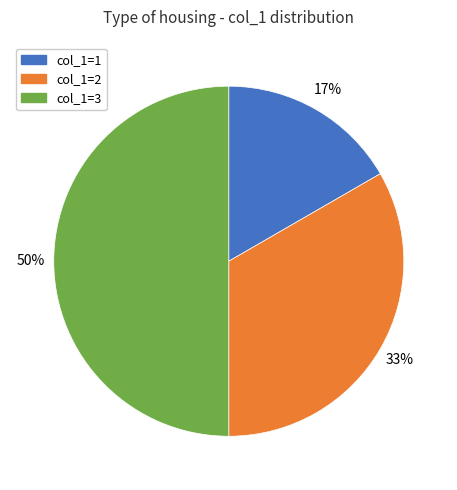

To the nearest percent, what is the average slice percentage?

33%